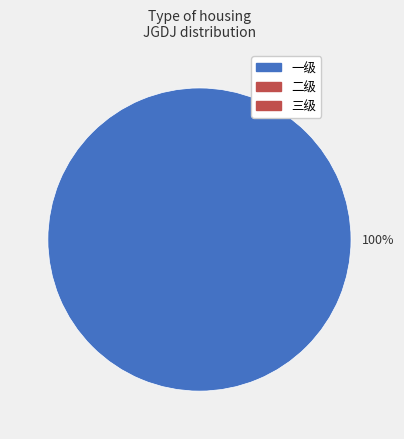

Is there any slice that represents more than half of the pie?

Yes